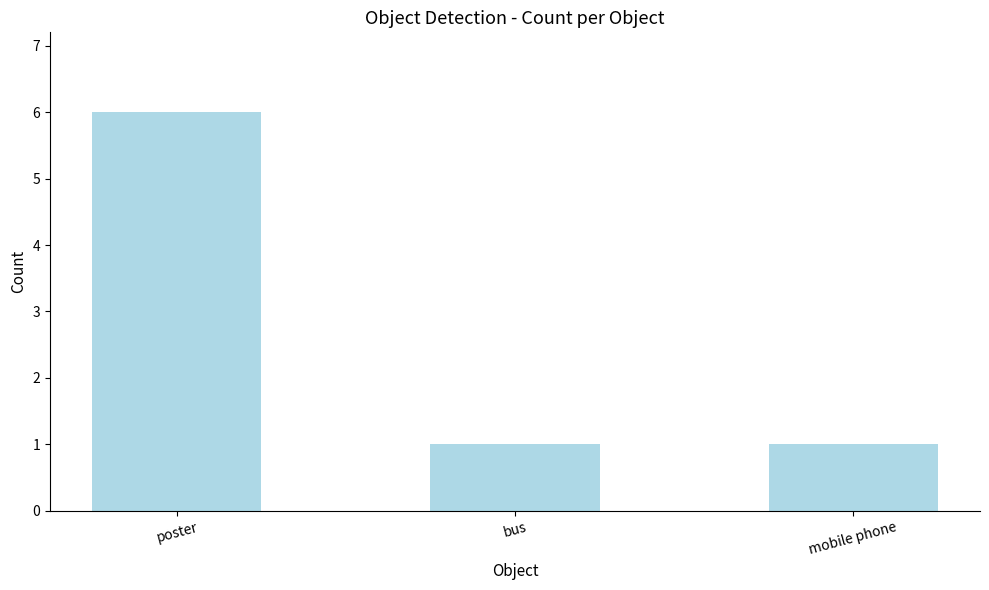

Approximately how many times larger is the value at poster compared to bus?

6.0